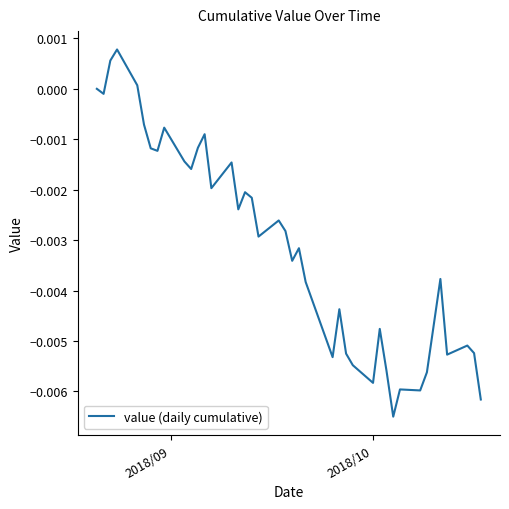

Does the chart display data point markers on the line(s)?

No